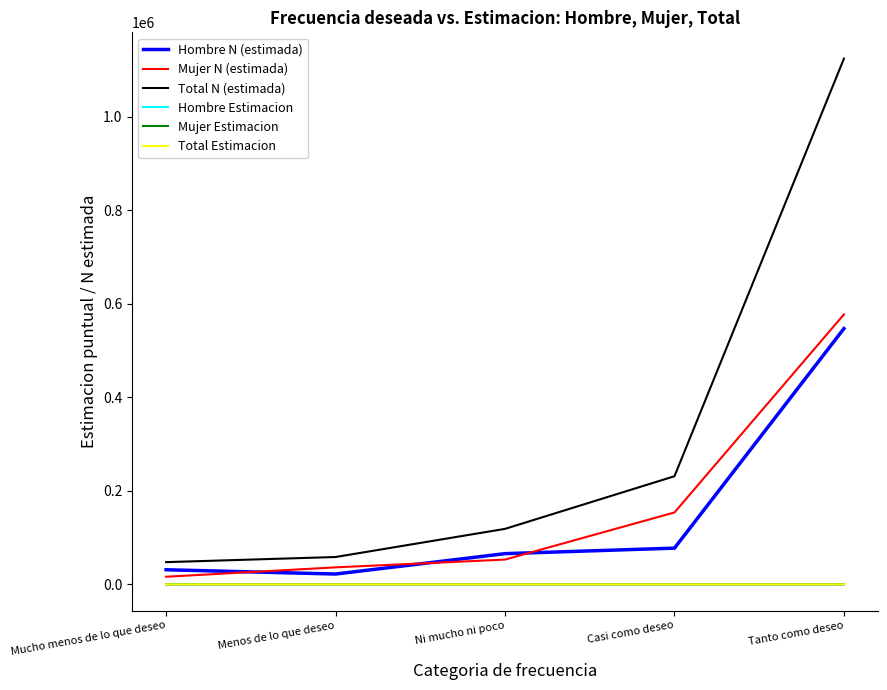

Is it true that Mujer N (estimada) equals 16283.0 at Mucho menos de lo que deseo?

True